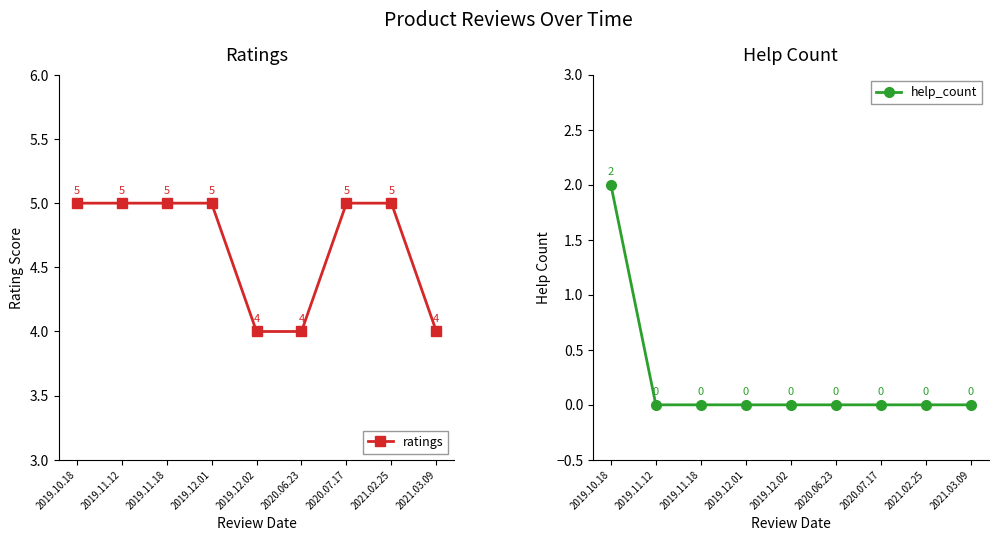

What is the total value across all series at 2021.03.09?

4